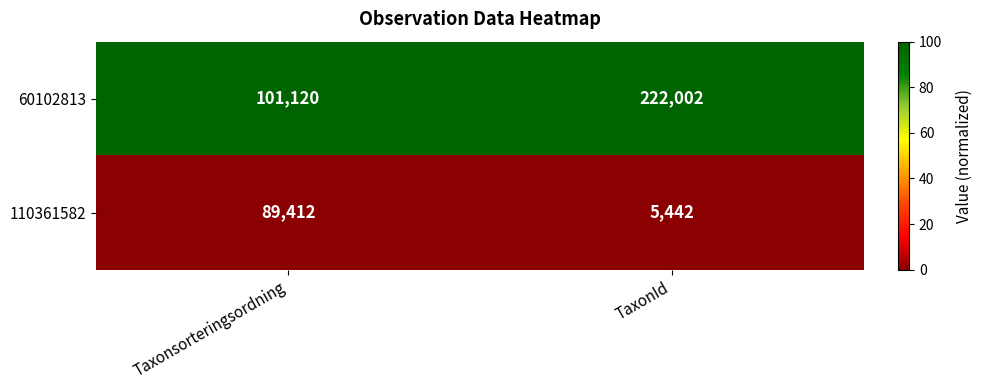

Between Taxonsorteringsordning and TaxonId, which series saw the biggest shift?

60102813